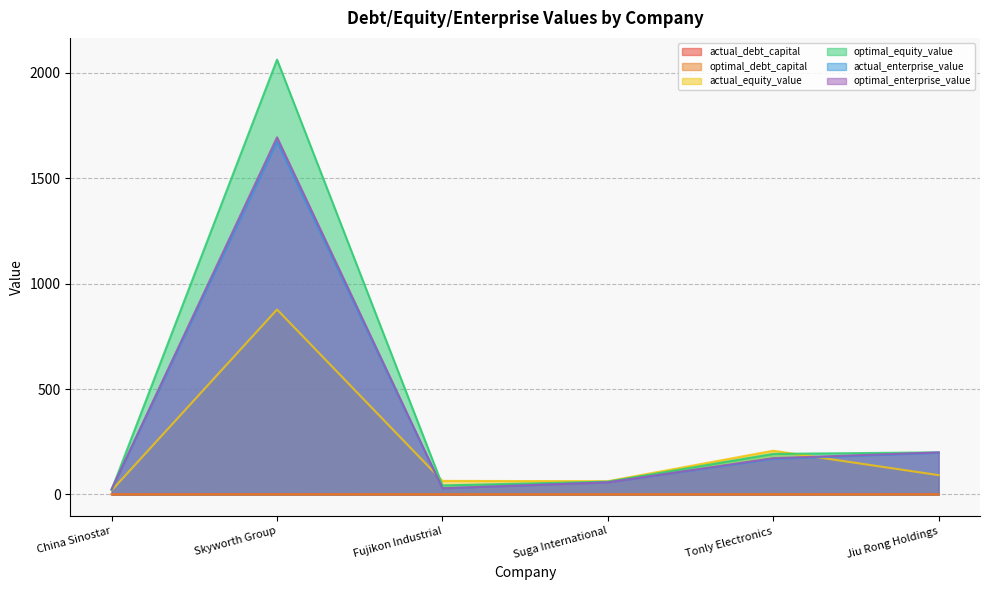

At which category is the sum across all series the highest?

Skyworth Group